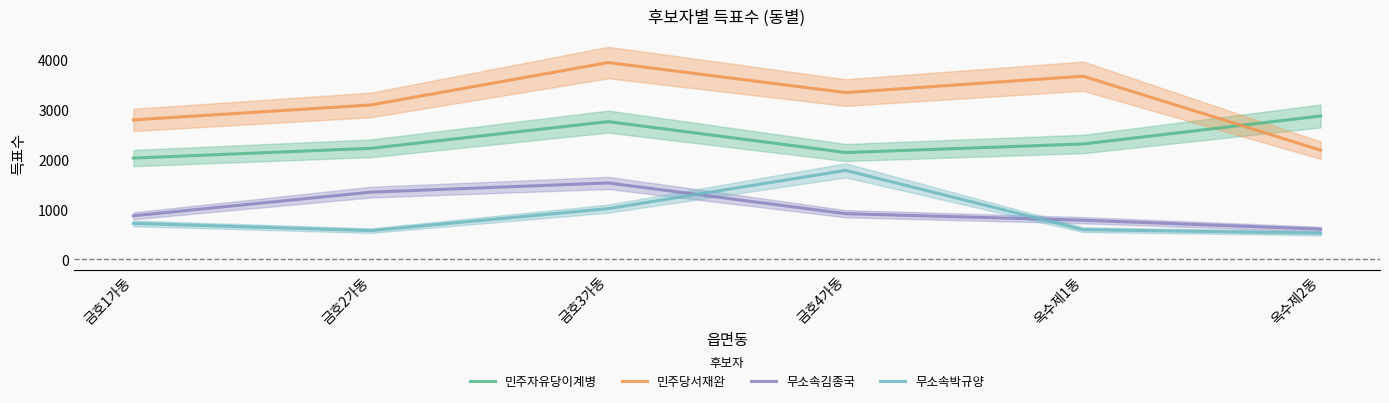

How many categories are shown in the chart?

6